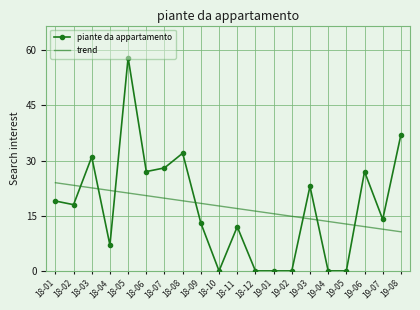

At which category does the chart reach its peak across all series?

18-05